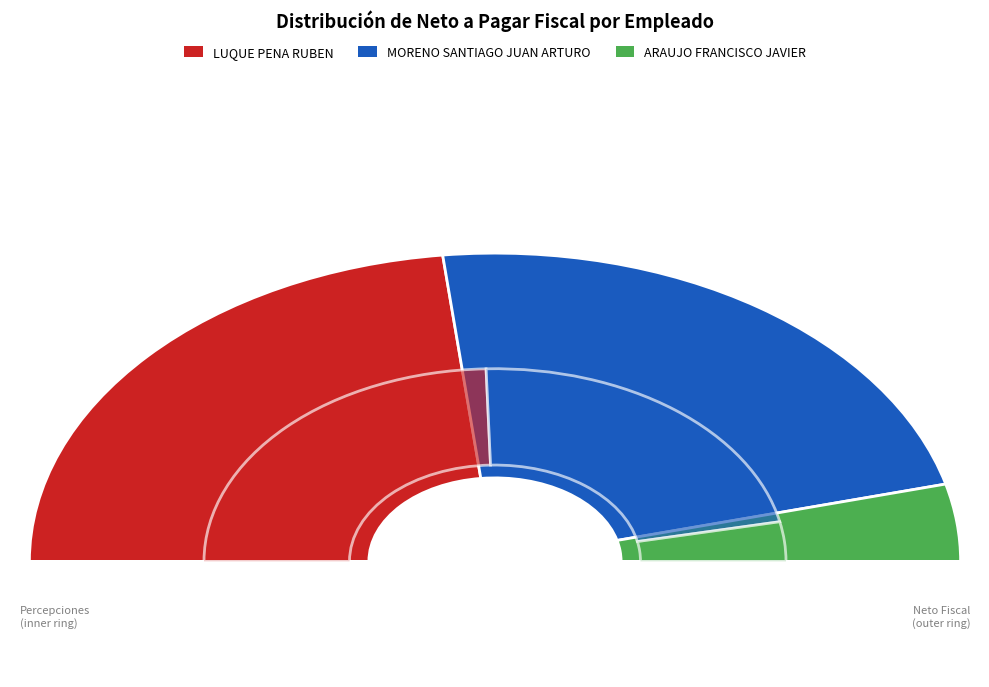

Is it true that ARAUJO FRANCISCO JAVIER (11690) is 1% of the pie?

False